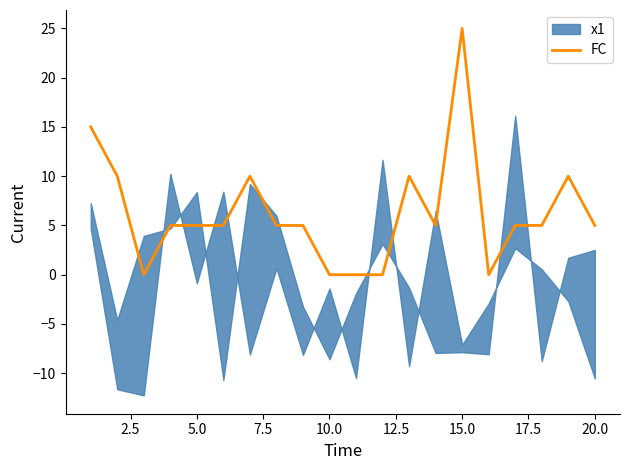

What is the highest value of the FC series?

25